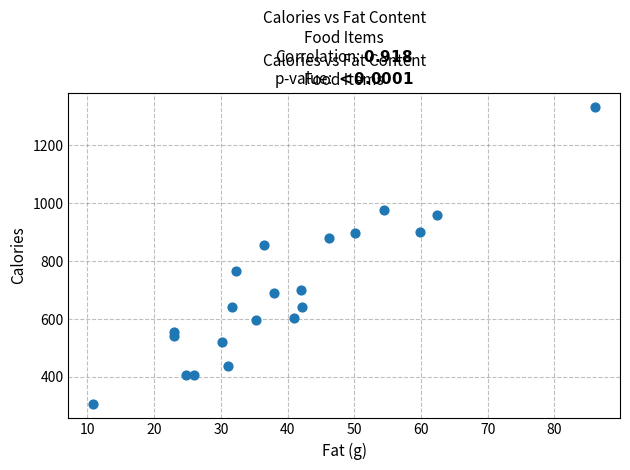

What is the range of Y values (max minus min)?

1023